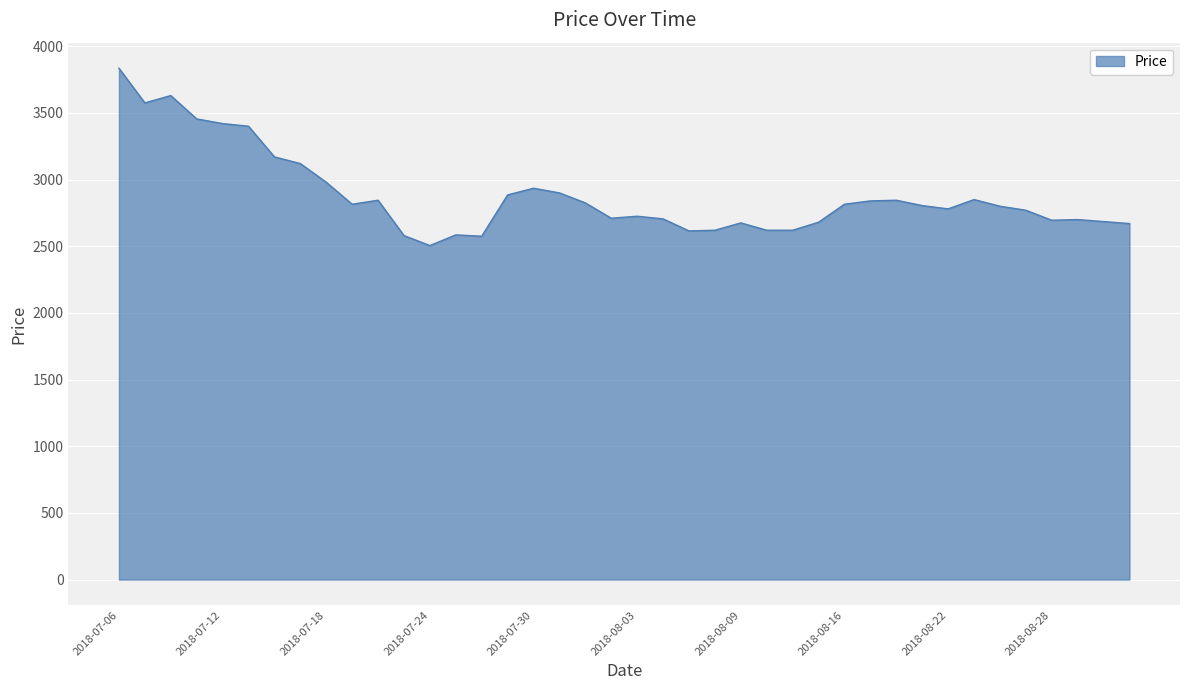

What is the difference between the maximum and minimum values?

1330